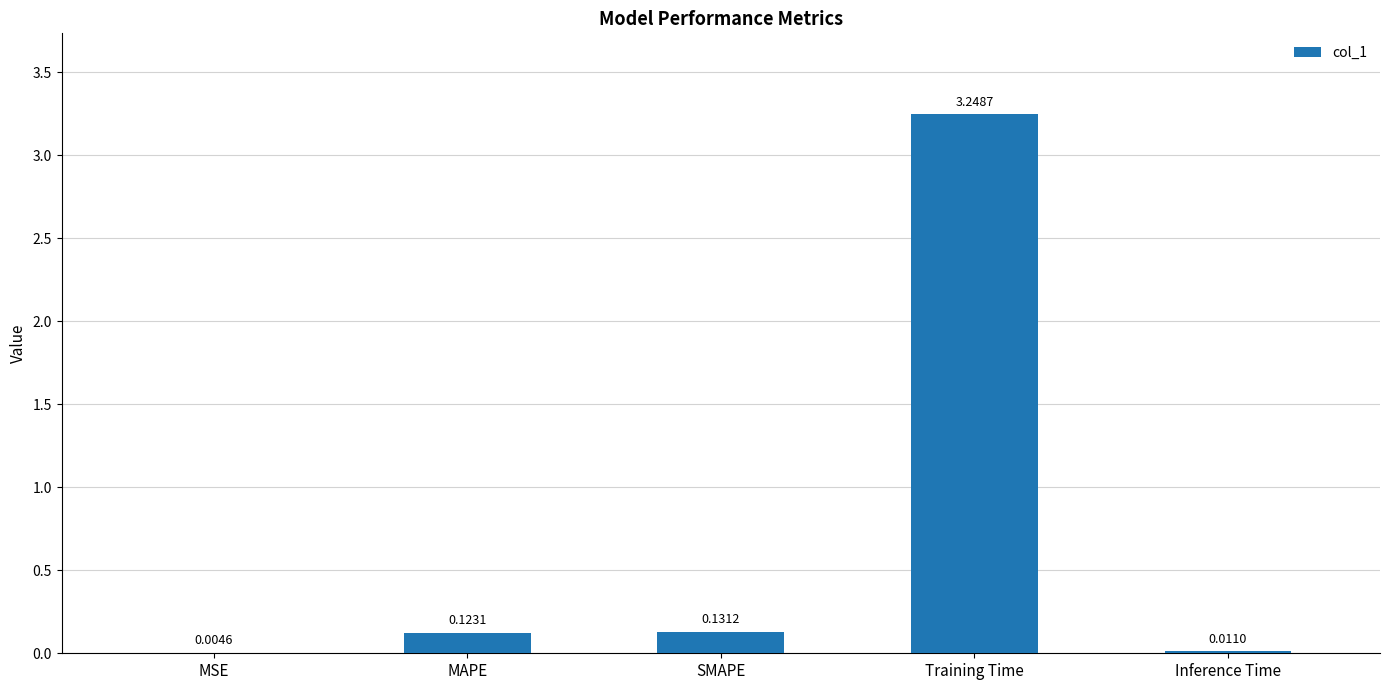

Which category has the highest value across all series?

Training Time